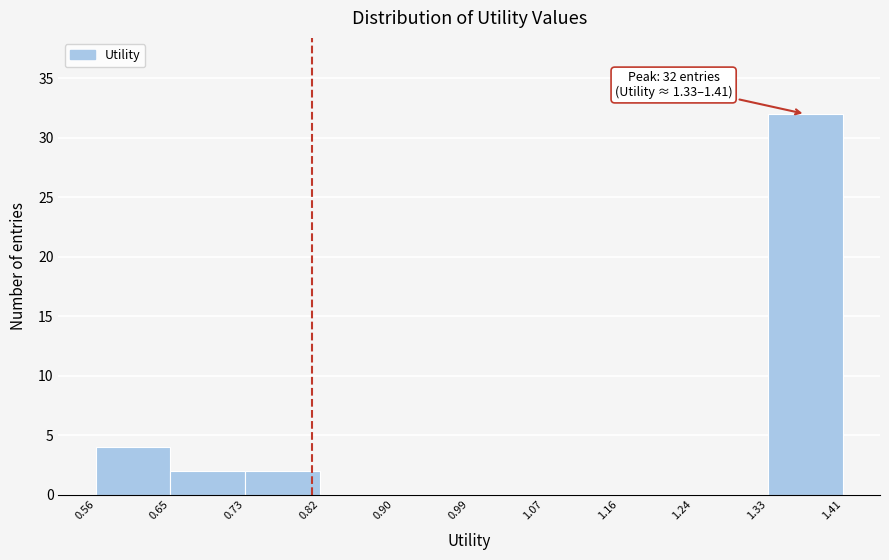

Over which range of the x-axis is the bar tallest?

1.33 to 1.41